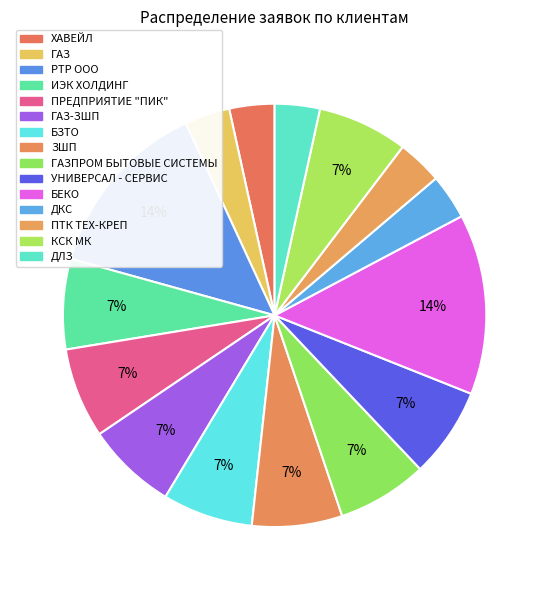

Count the number of slices in the pie.

15